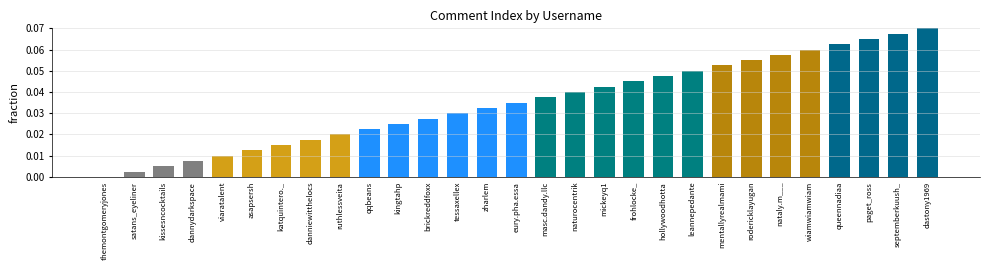

Which has a higher value, asapsersh or satans_eyeliner?

asapsersh